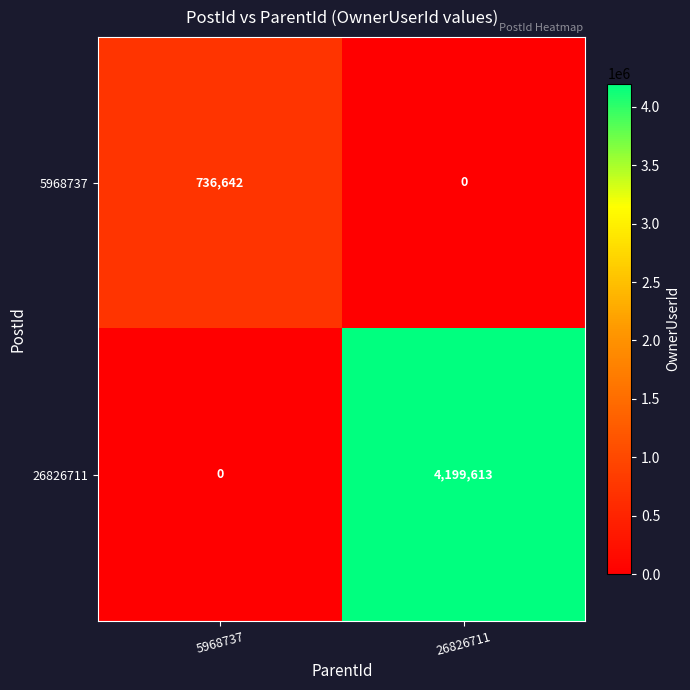

Reading left to right, list all the values displayed in this chart.

5968737: 736642	0
26826711: 0	4199613